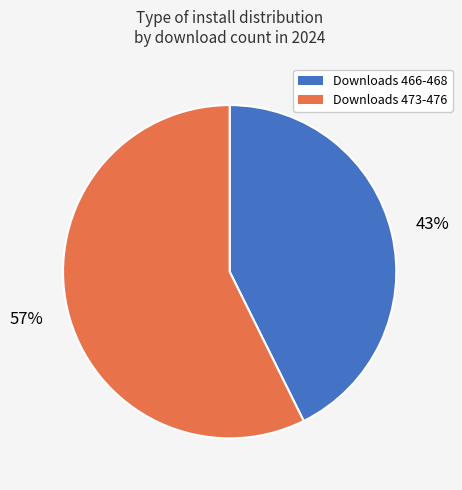

To the nearest percent, what is the average slice percentage?

50%